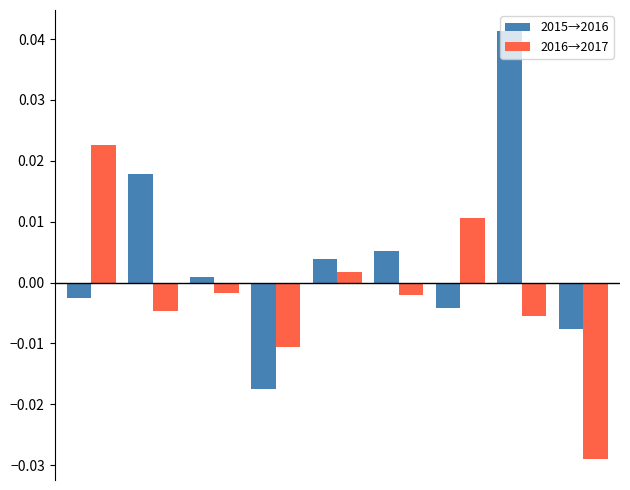

Which series has the widest spread of values?

2015→2016